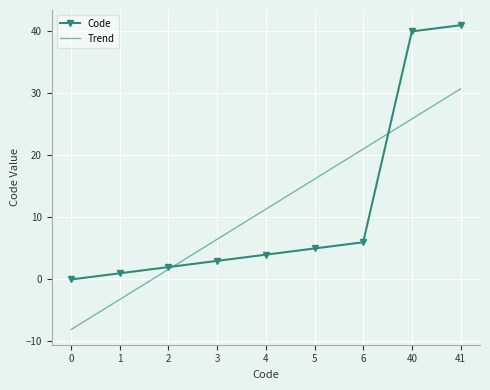

True or false: Code has a value of 5.0 at 5.

True